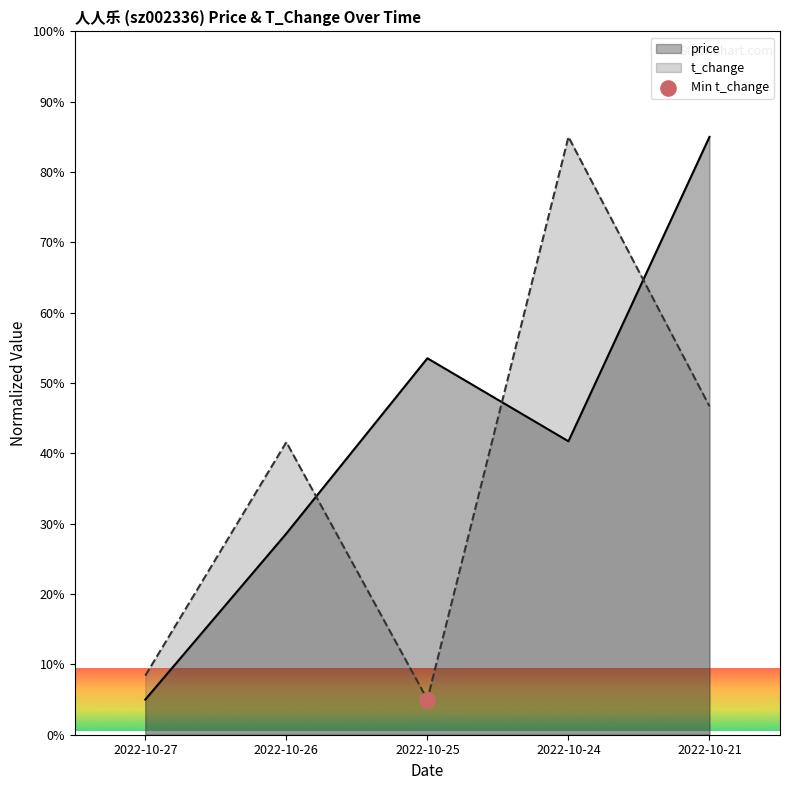

Is the value of t_change at 2022-10-26 greater than the value of price at 2022-10-26?

Yes